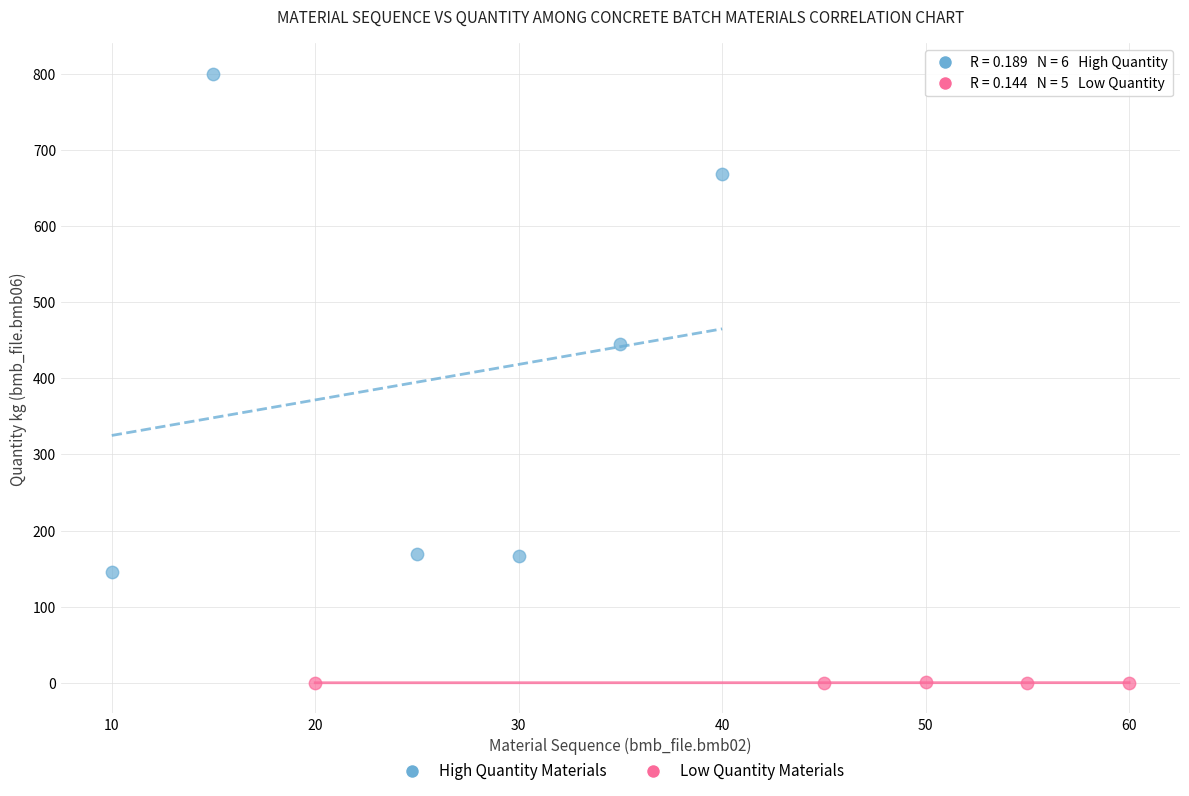

Which series reaches the maximum Y coordinate?

High Quantity Materials